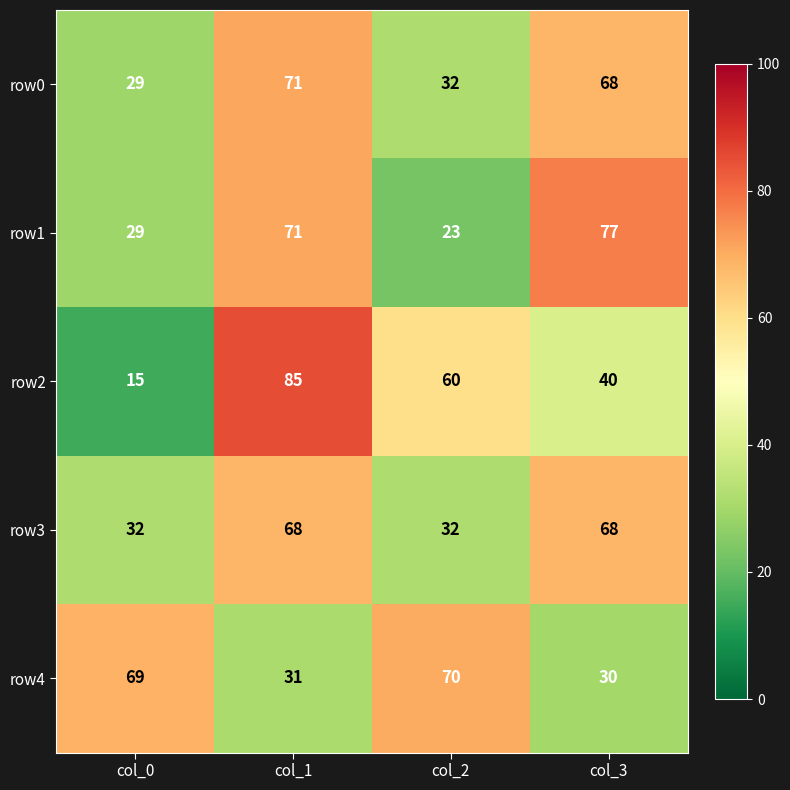

True or false: row2 has a value of 69 at col_3.

False